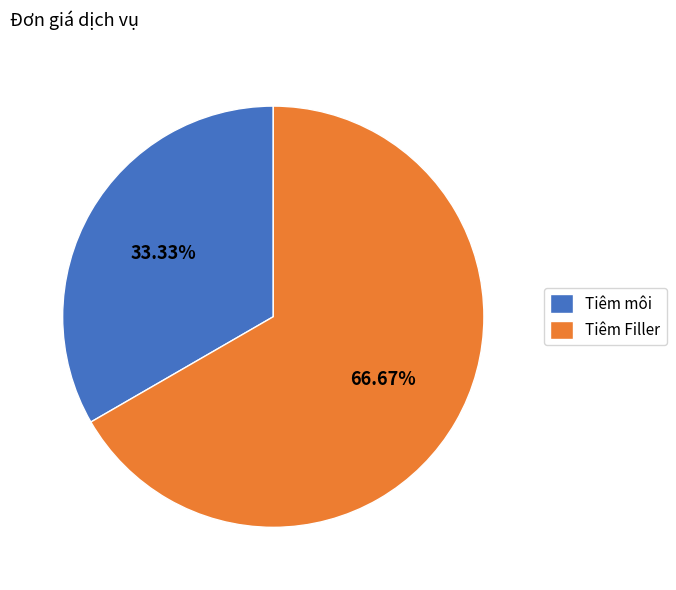

Which category has the biggest portion of the pie?

Tiêm Filler